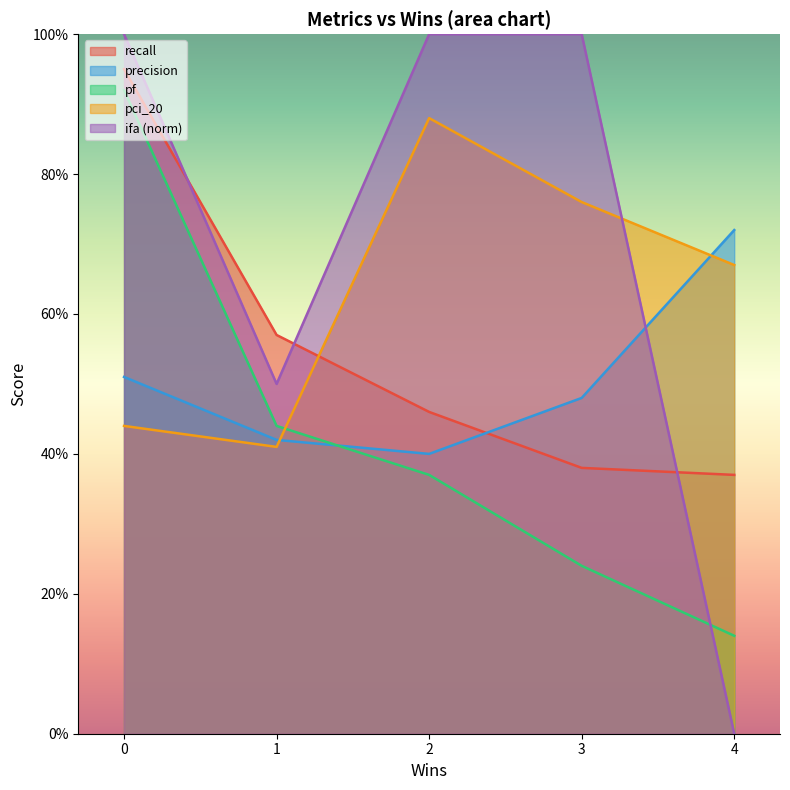

Which category has the lowest value in the pci_20 series?

1